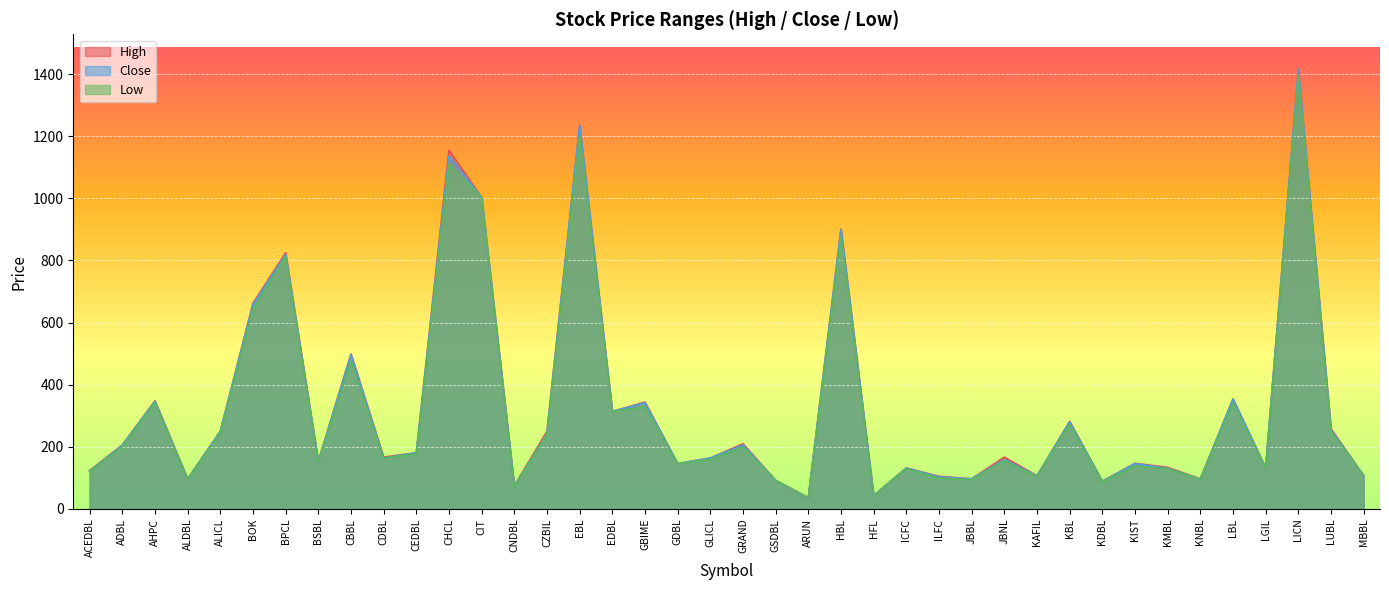

Is it true that Low equals 95 at JBBL?

True